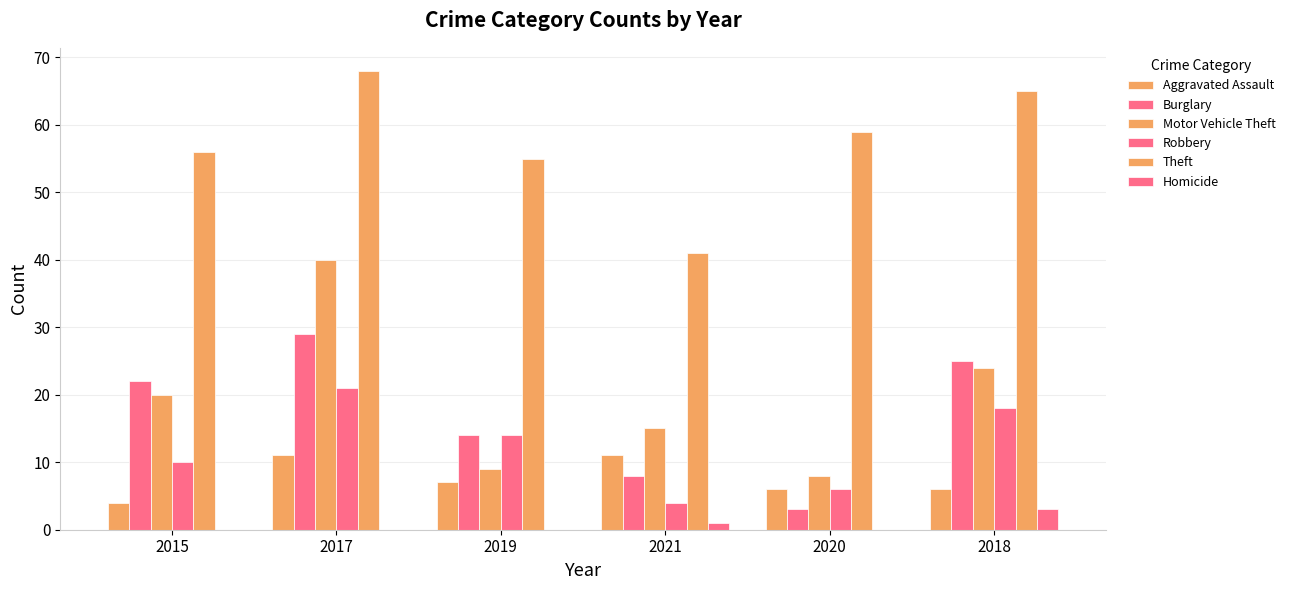

List the series in order of their peak value, lowest first.

Homicide, Aggravated Assault, Robbery, Burglary, Motor Vehicle Theft, Theft